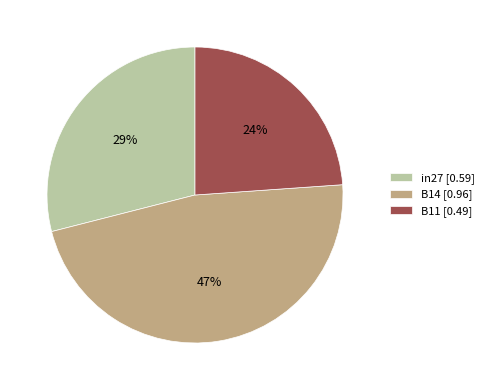

To the nearest percent, what is the average slice percentage?

33%